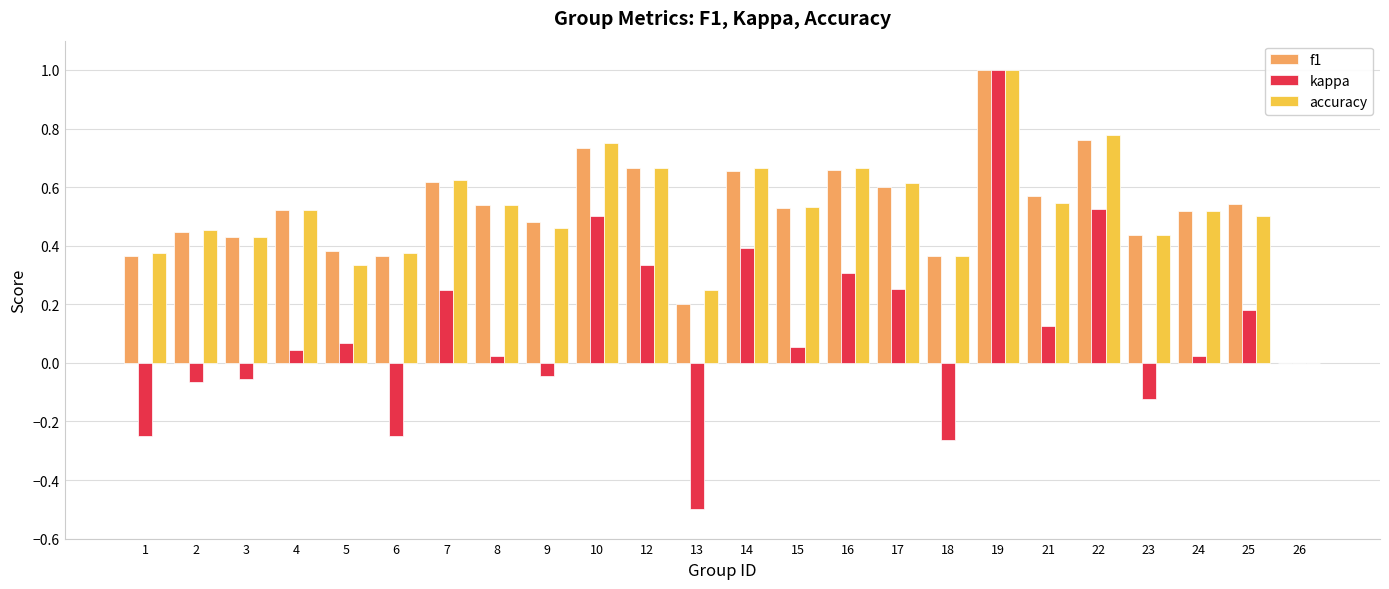

At which category is the sum across all series the highest?

19